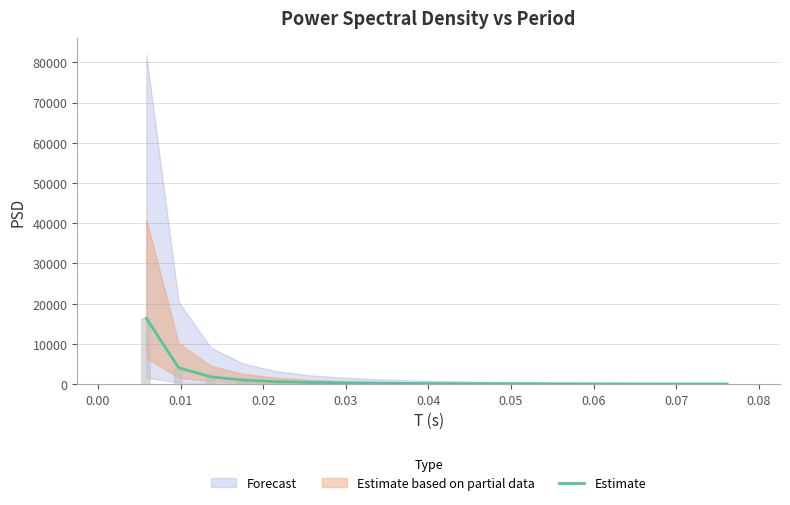

What is the difference between the second highest and second lowest values?

4045.4